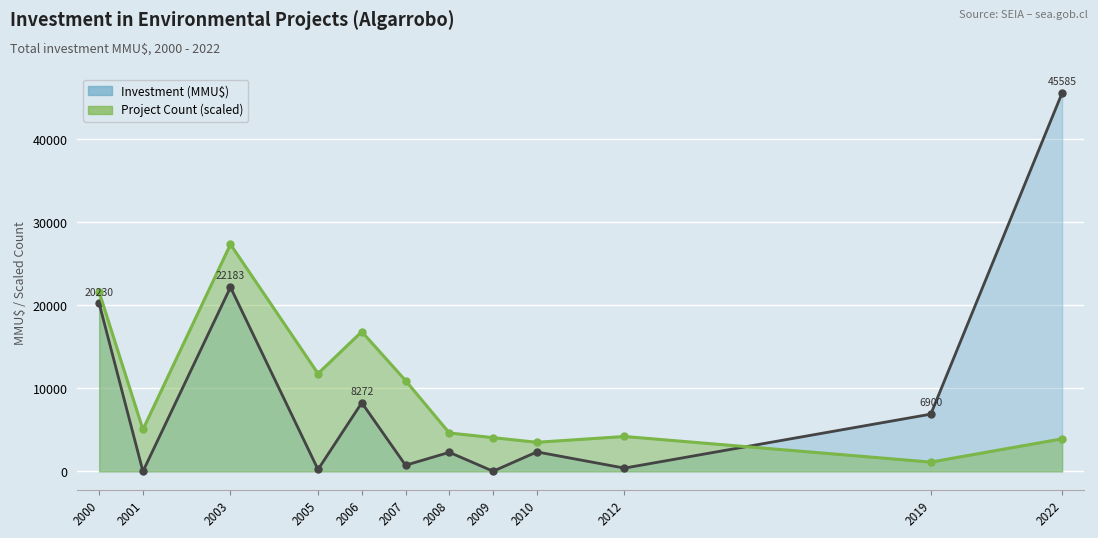

Is it true that Project Count (scaled) equals 3950.4 at 2006?

False